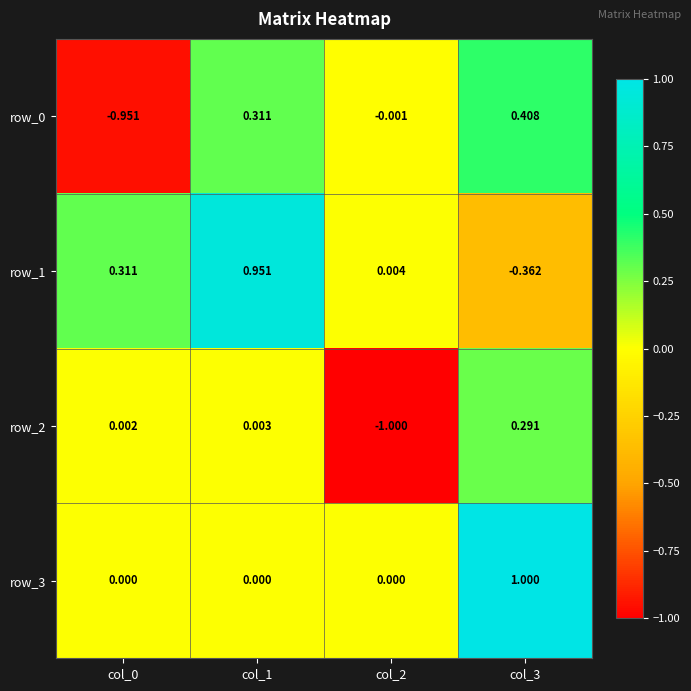

What is the sum of all row_0 values?

-0.2